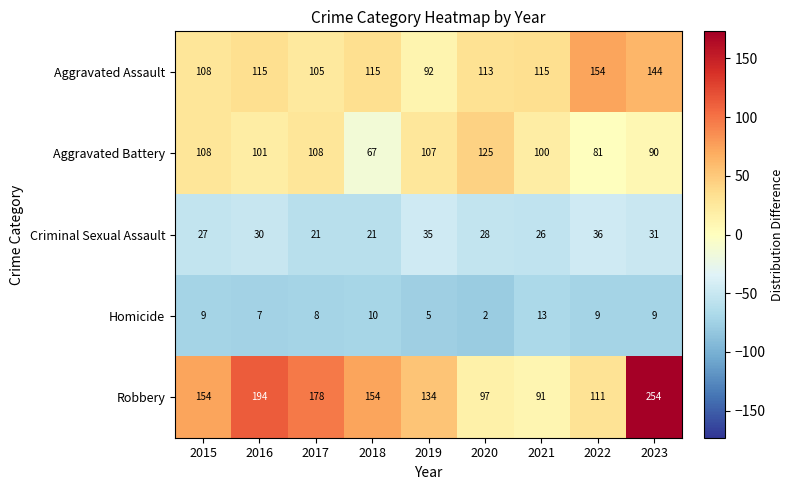

Which series has the largest total across all categories?

Robbery